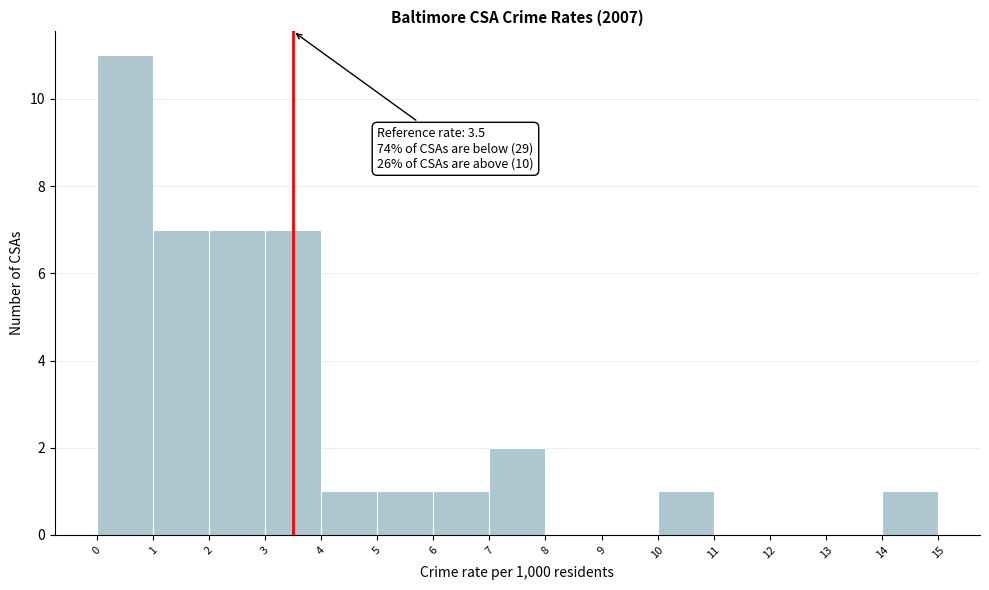

Over which range of the x-axis is the bar tallest?

0 to 1